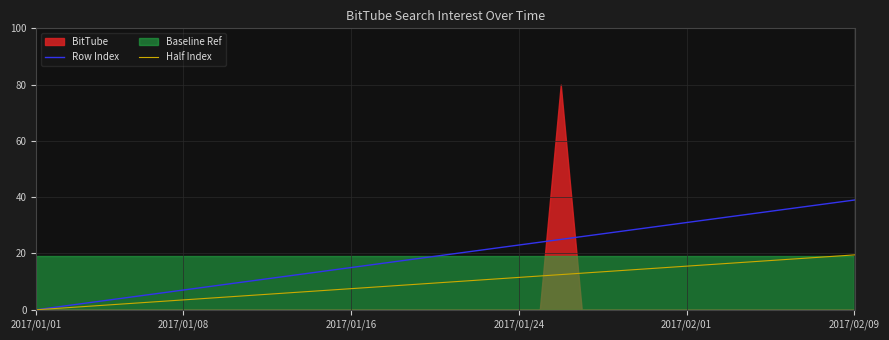

What value does the Half Index series have at 2017/01/24?

11.5